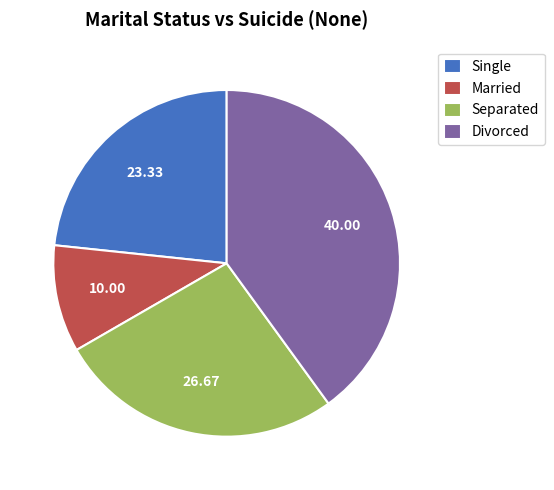

Between Single and Divorced, which is larger?

Divorced